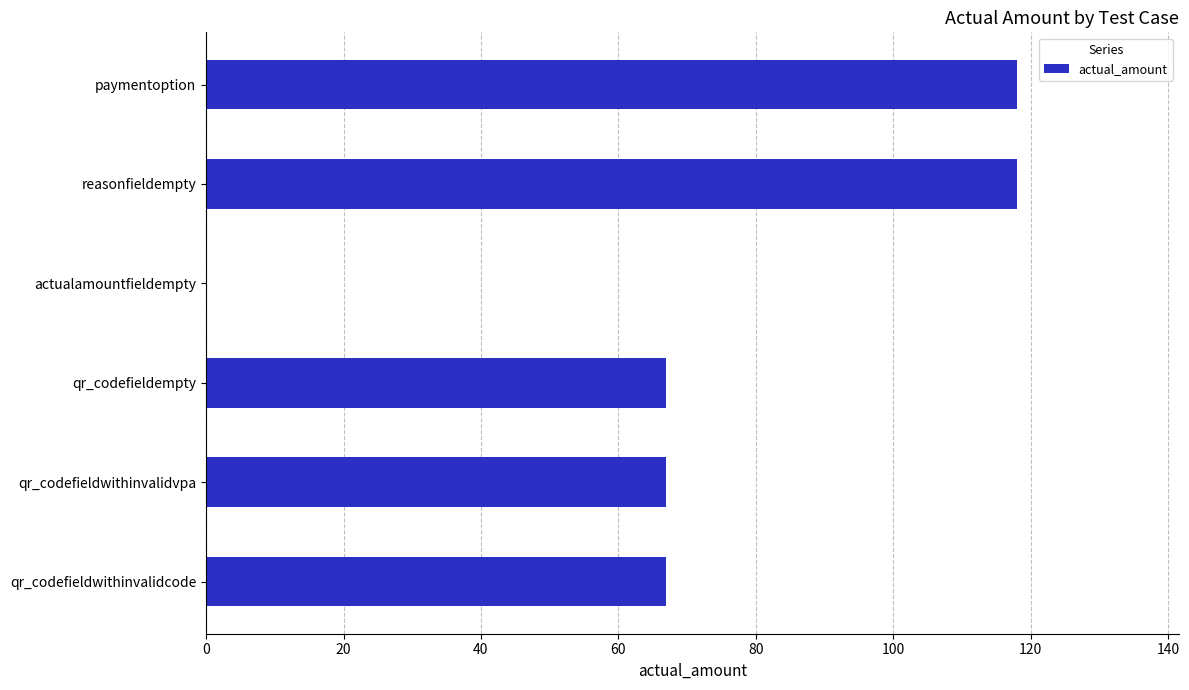

What is the greatest value displayed?

118